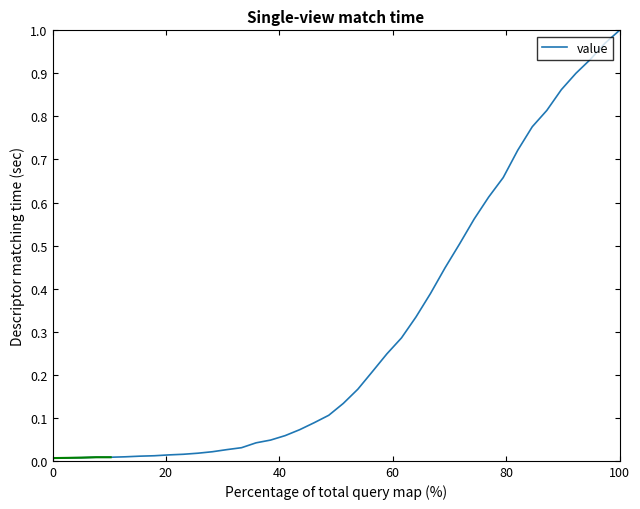

The chart shows a value of 0.0 at 0. True or false?

False